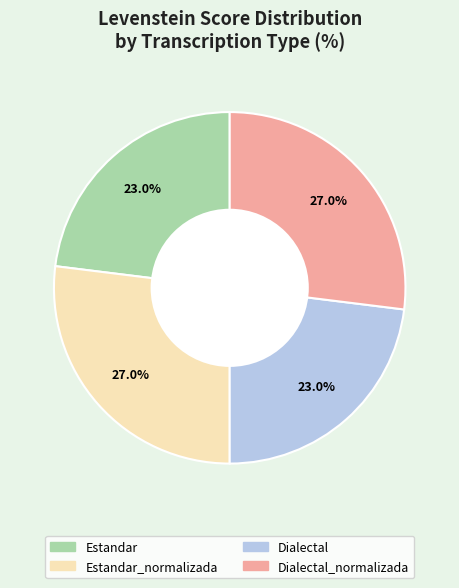

Is the sum of Estandar and Dialectal greater than half?

No